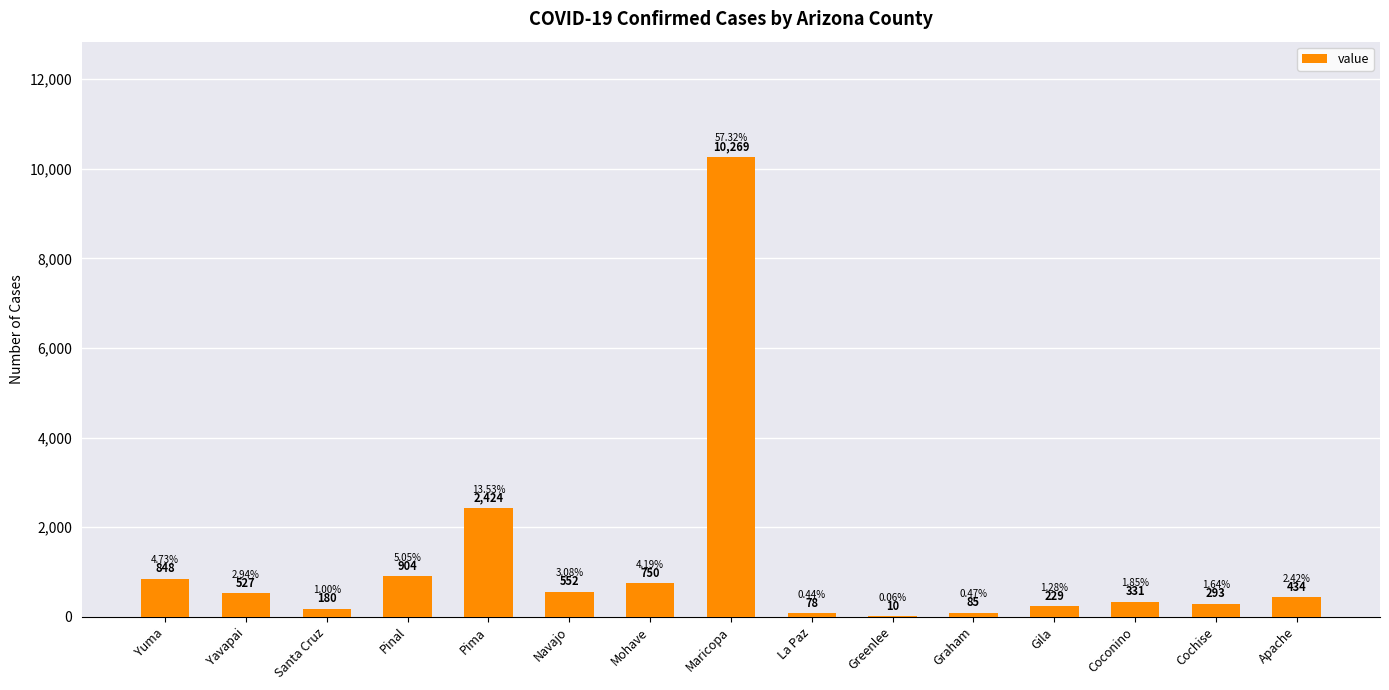

What value does the data have at Gila?

229